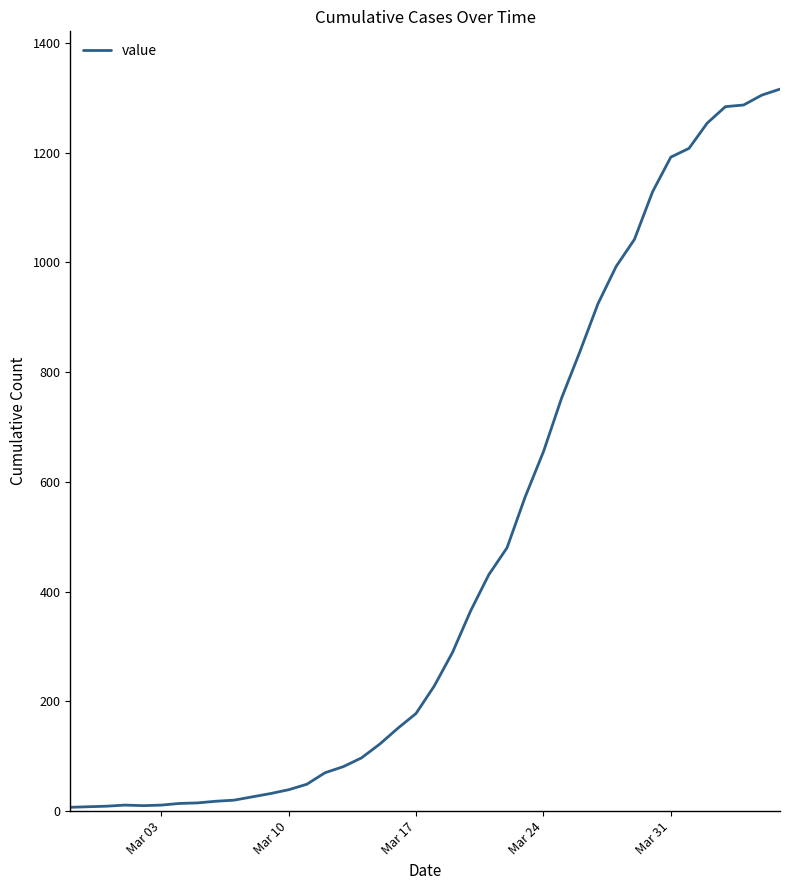

What is the maximum value shown in the chart?

1316